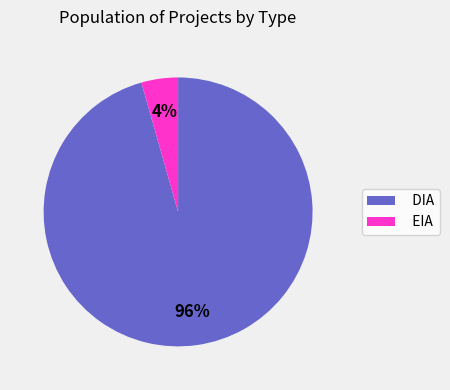

Is it true that DIA is 96% of the pie?

True